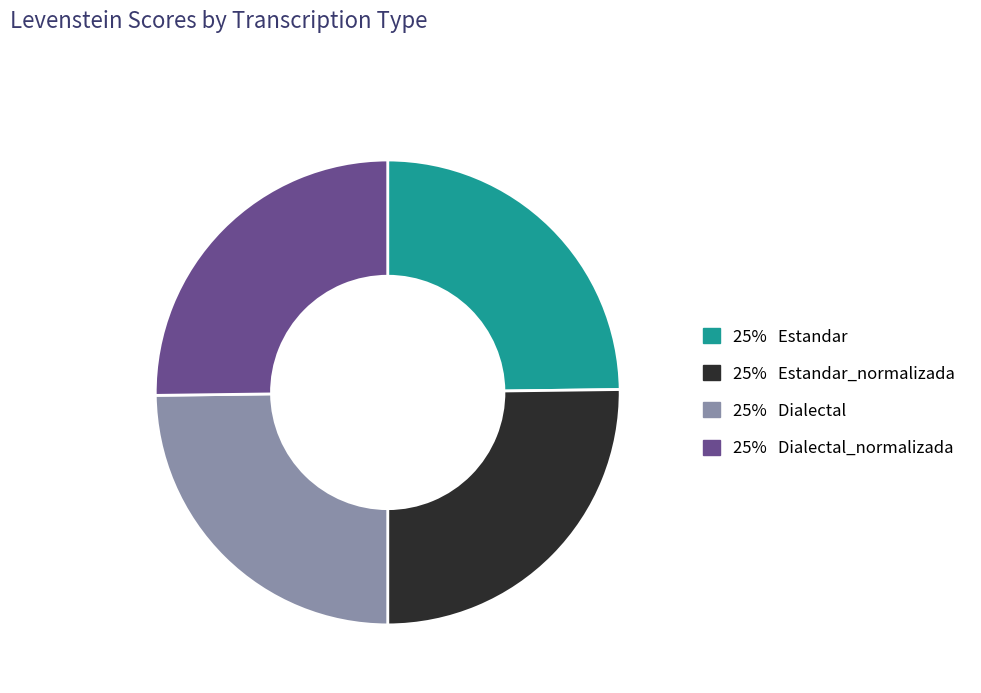

Is there any slice that represents more than half of the pie?

No